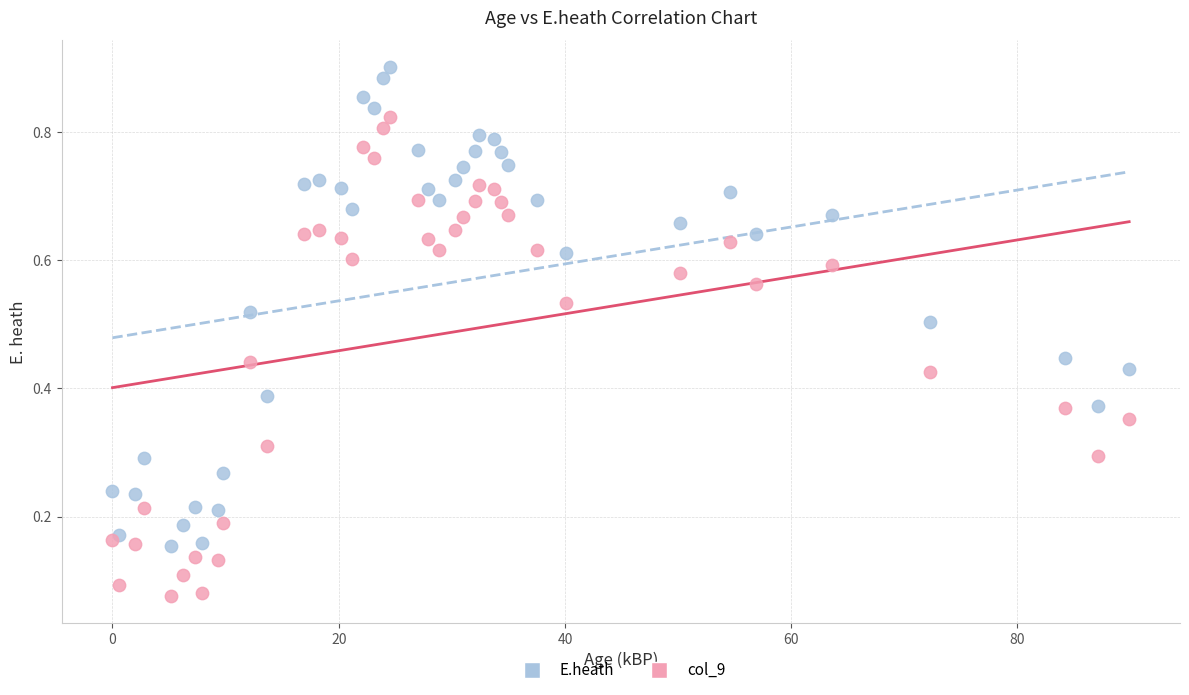

Which series contains the lowest Y value?

col_9